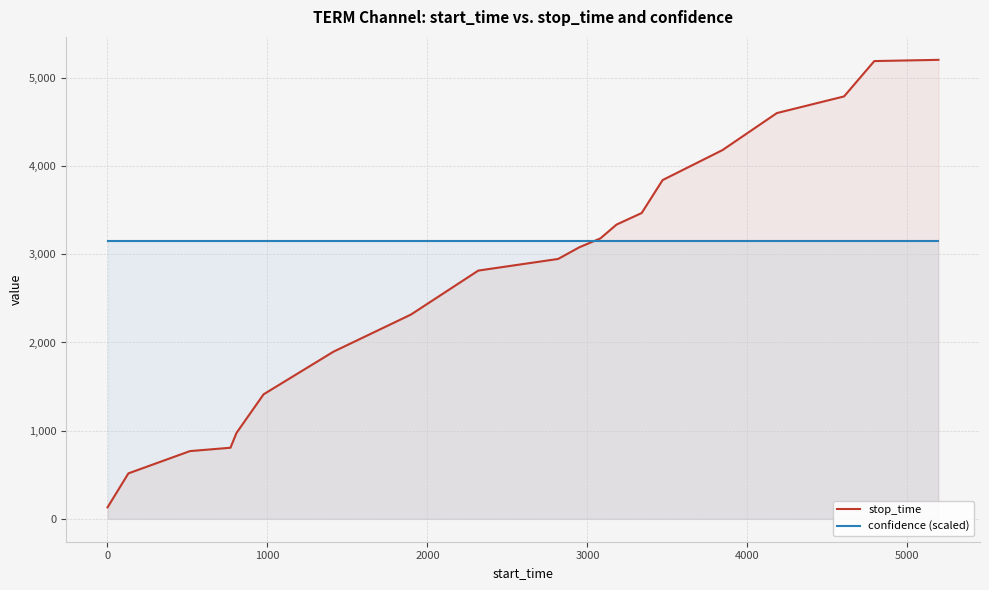

Which series has the largest range (max minus min)?

stop_time